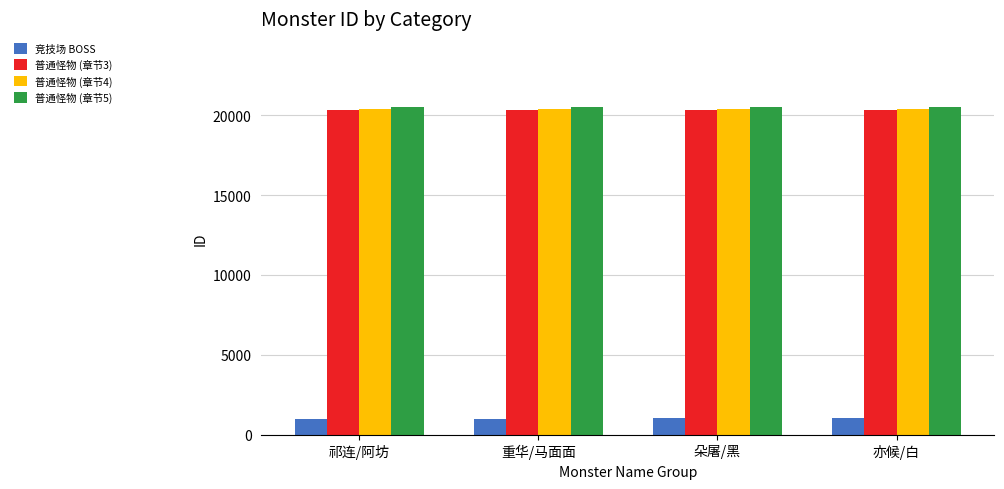

What is the greatest value displayed?

20504